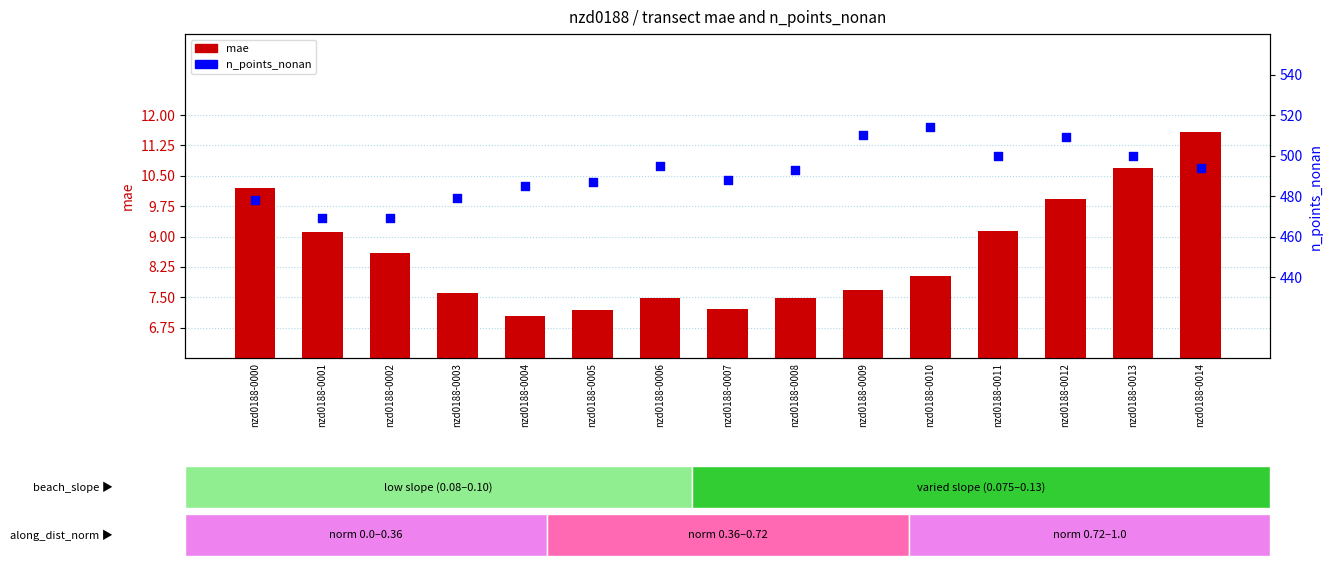

At which category is the sum across all series the highest?

nzd0188-0010